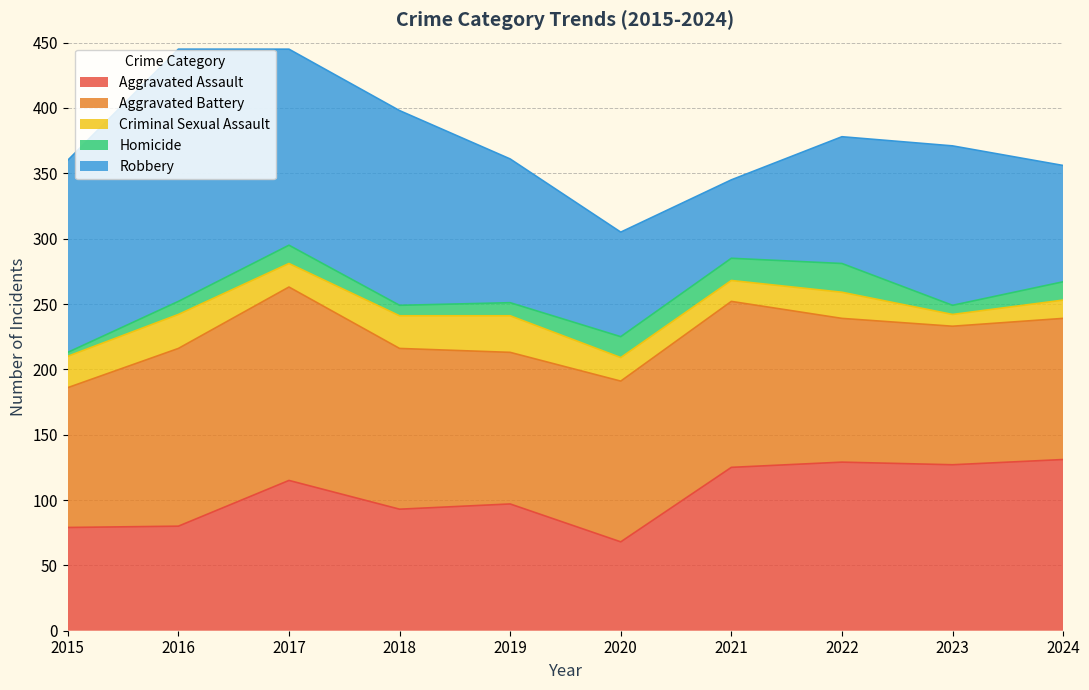

List the series in order of their peak value, highest first.

Robbery, Aggravated Battery, Aggravated Assault, Criminal Sexual Assault, Homicide